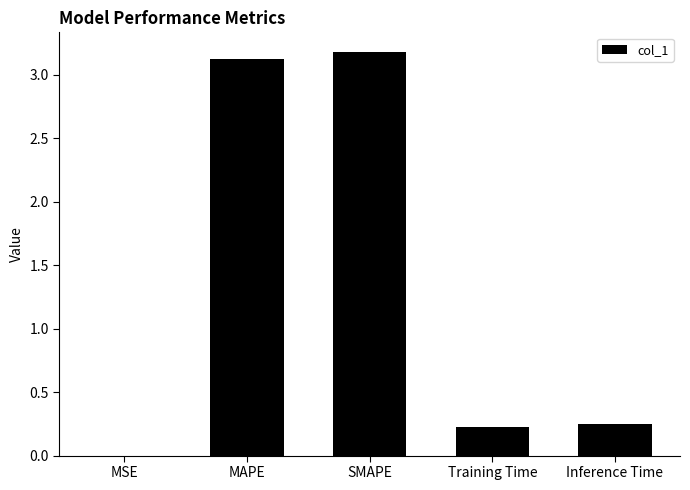

Which has a higher value, MSE or Training Time?

Training Time